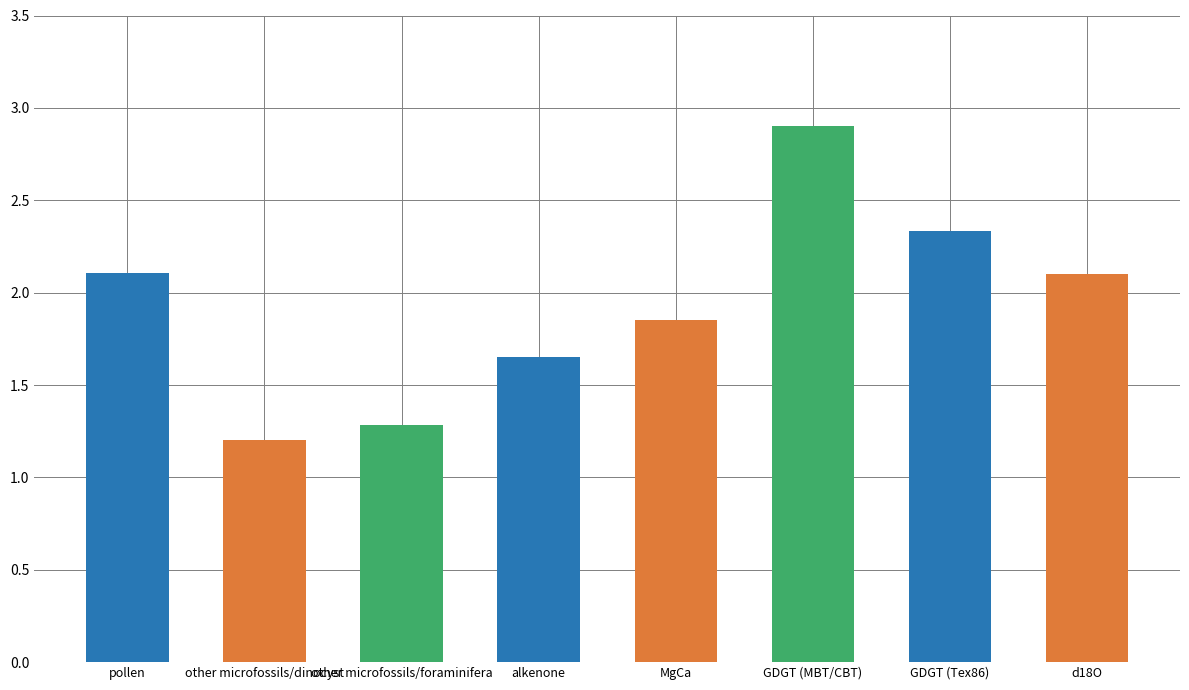

What is the difference between the values at alkenone and MgCa?

0.2